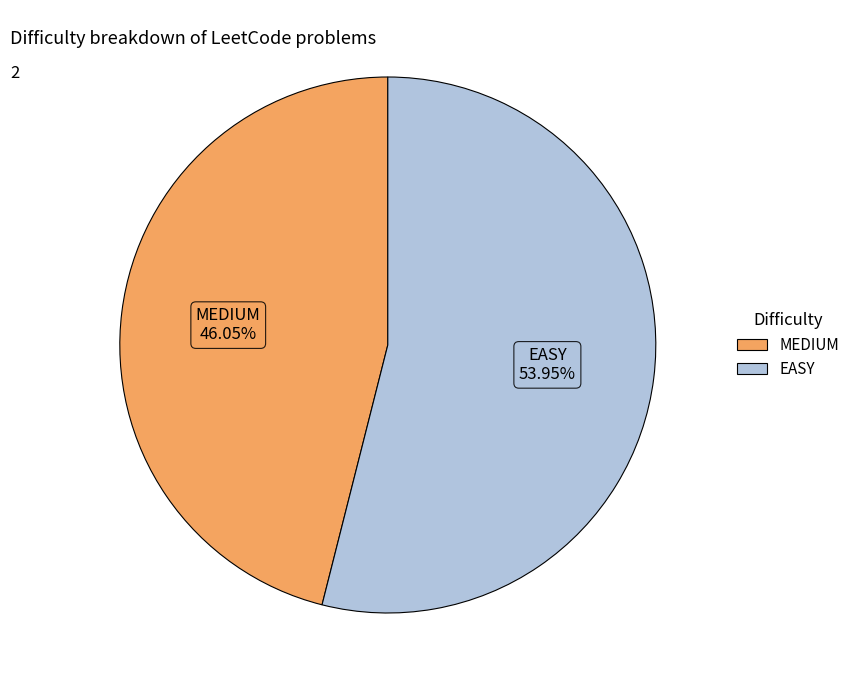

Count the number of slices in the pie.

2